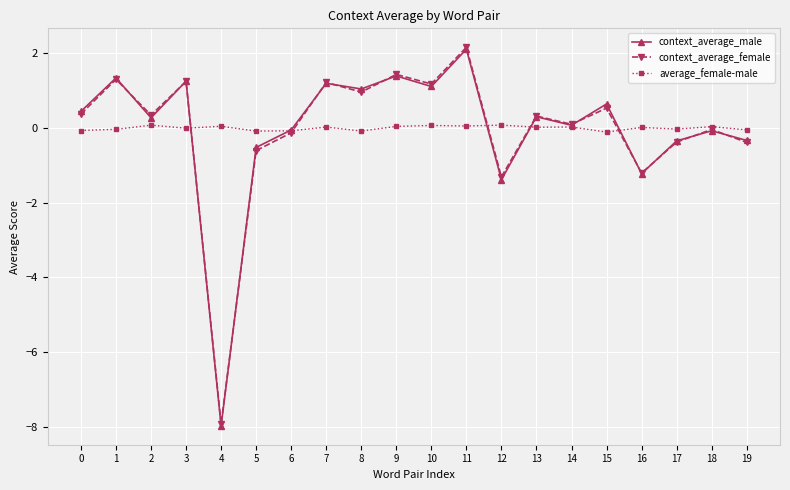

Between 2 and 9, which series saw the biggest shift?

context_average_male